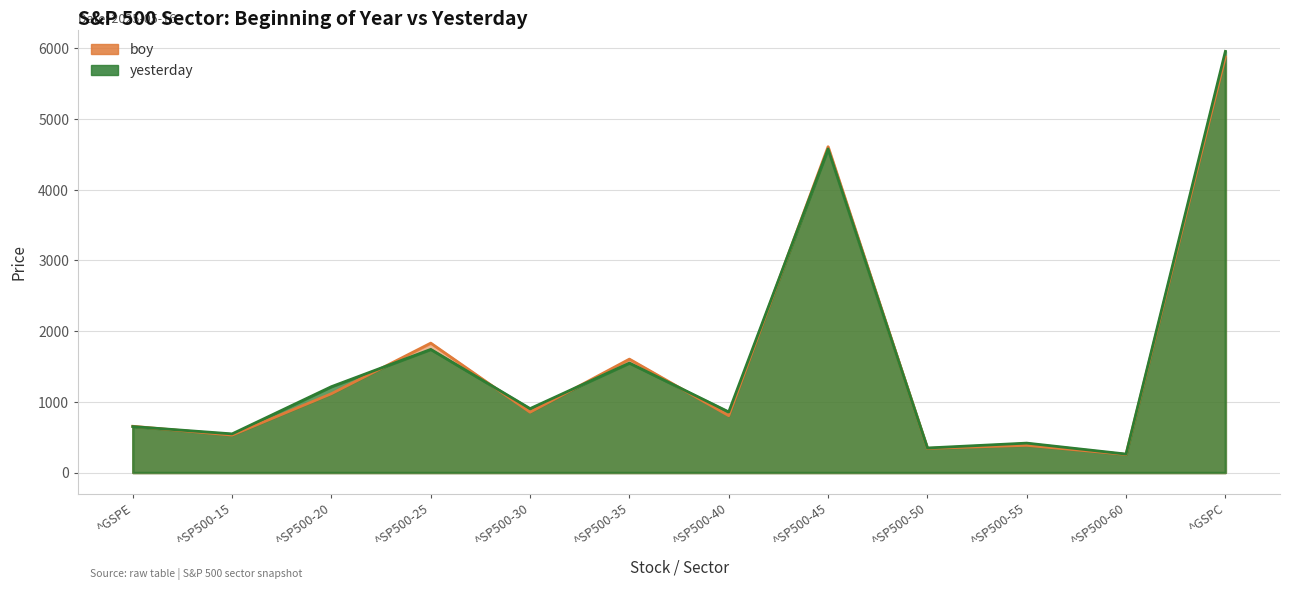

What is the label of the 10th point from the left?

^SP500-55